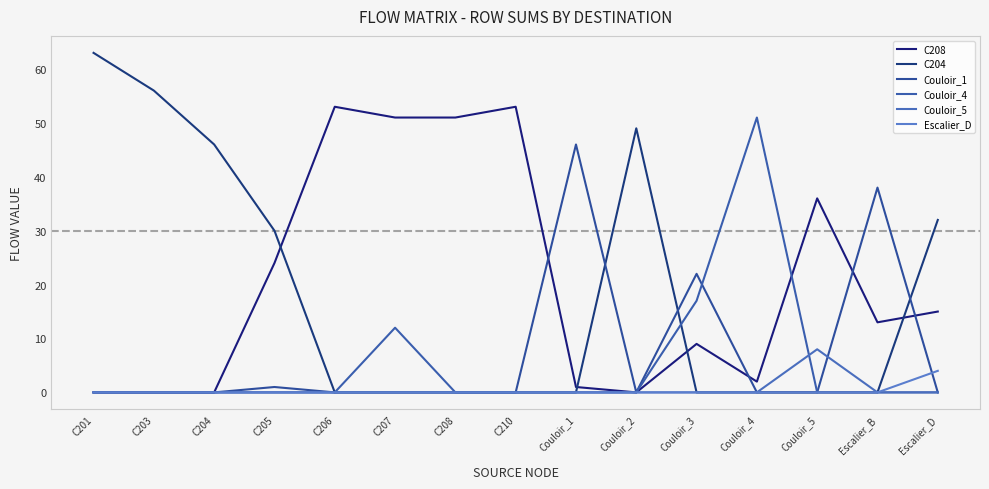

How many lines are shown in the chart?

6